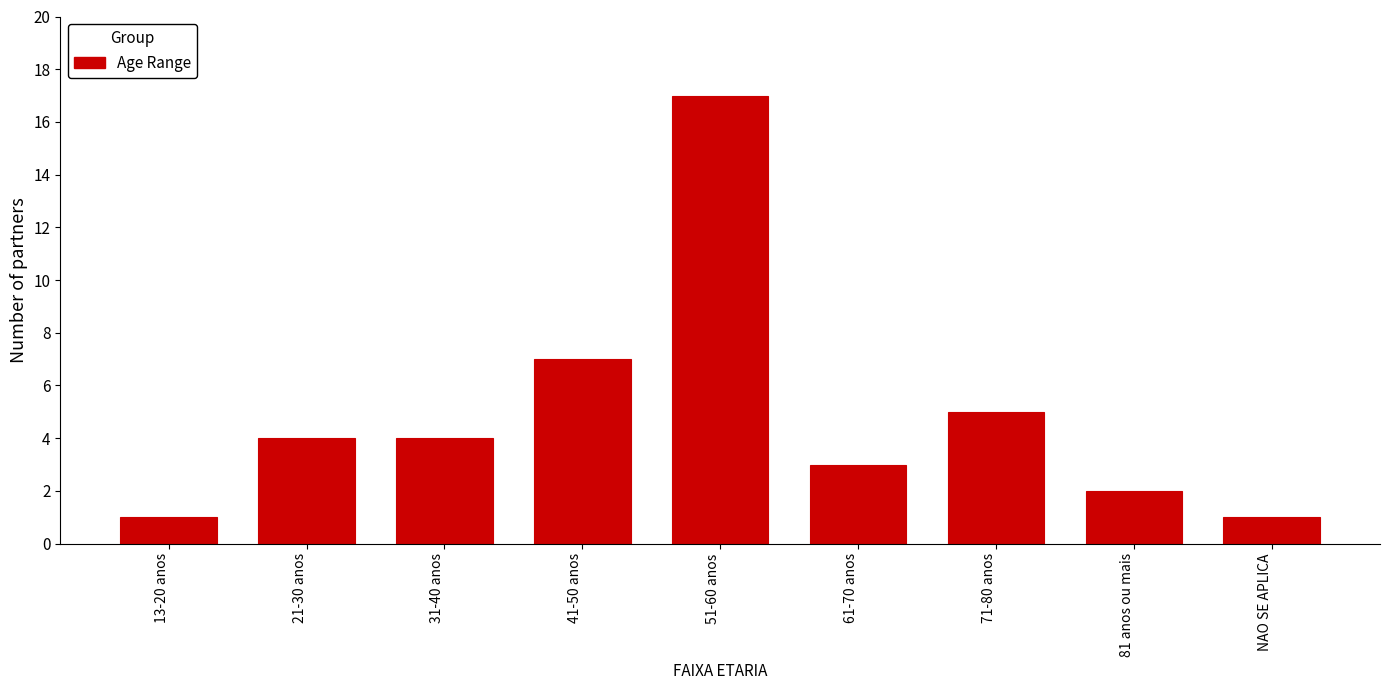

Reading right to left, what are all the values shown in this chart?

1	2	5	3	17	7	4	4	1